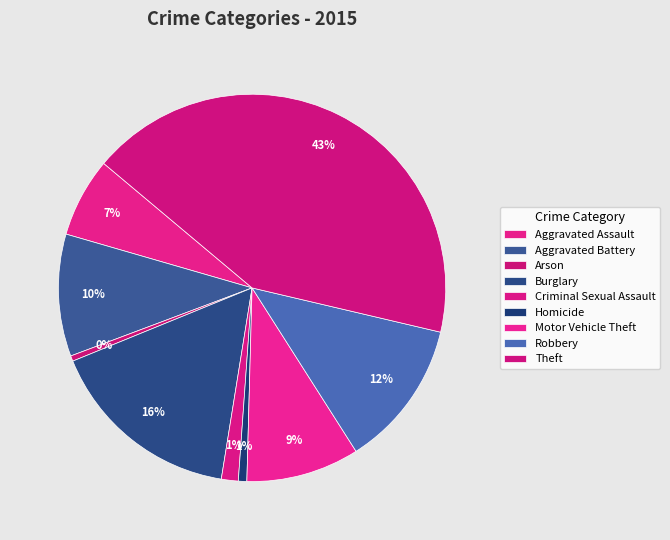

What is the largest slice in the pie chart?

Theft